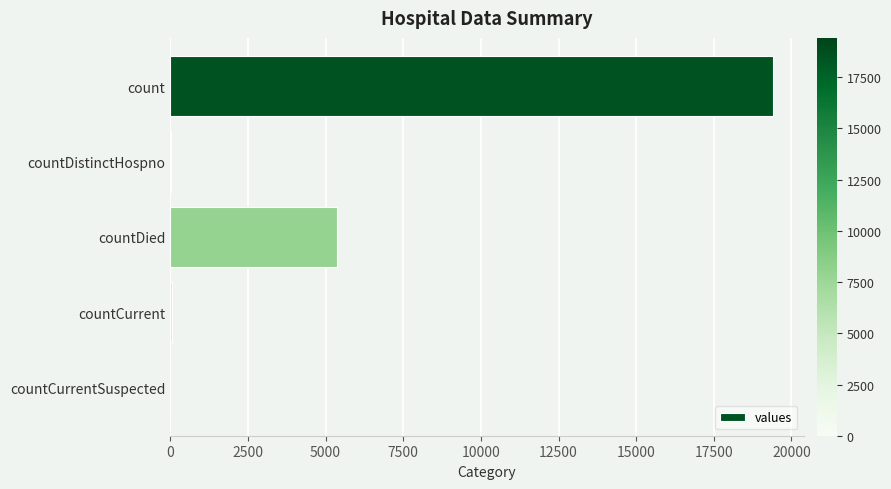

What is the sum of all values?

24875